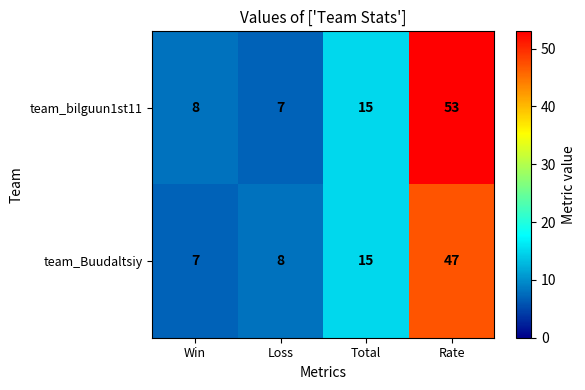

Reading left to right, extract all data points from this chart.

team_bilguun1st11: 8	7	15	53
team_Buudaltsiy: 7	8	15	47